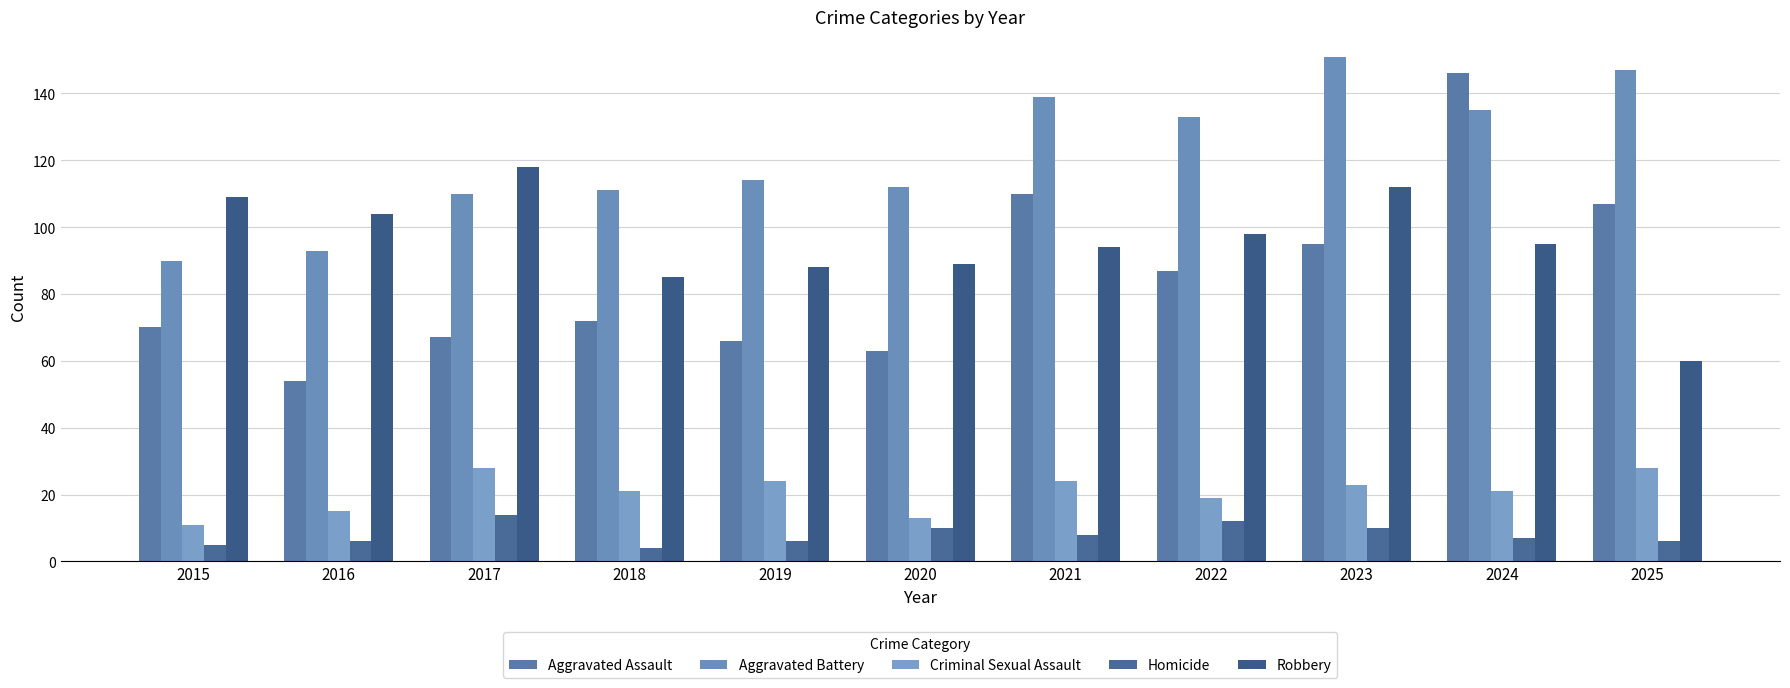

What value does the Aggravated Battery series have at 2020, to the nearest 5?

110